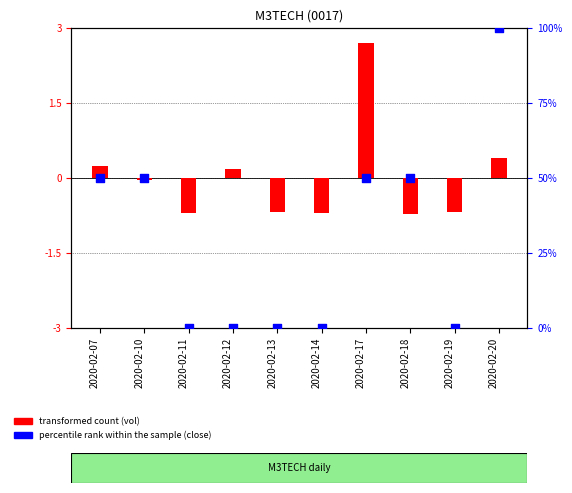

What are all the series names shown in the legend?

transformed count, percentile rank within the sample